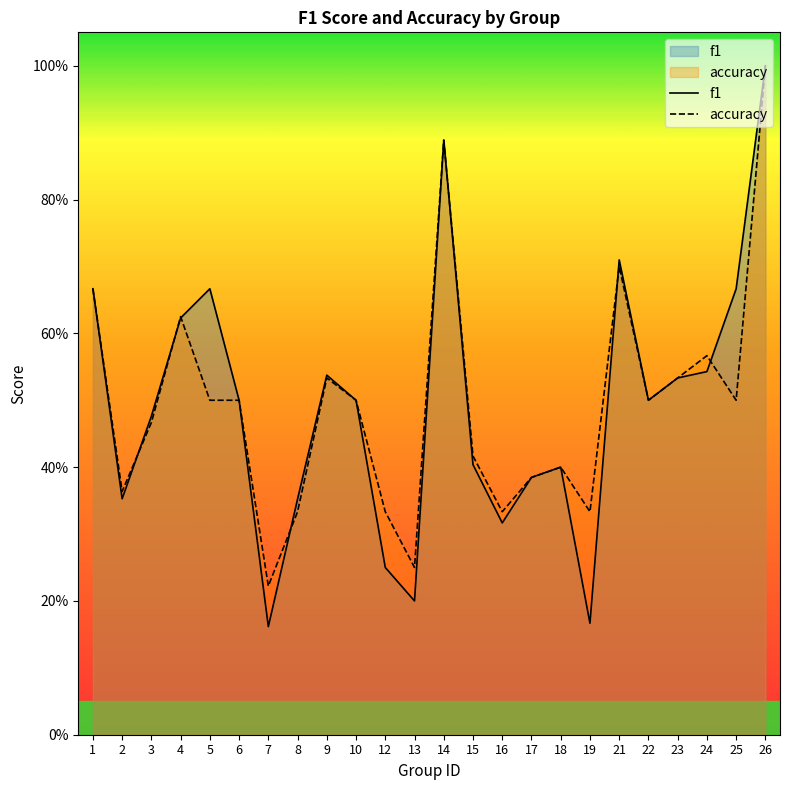

At 5, list the series in order from smallest to largest.

accuracy, f1